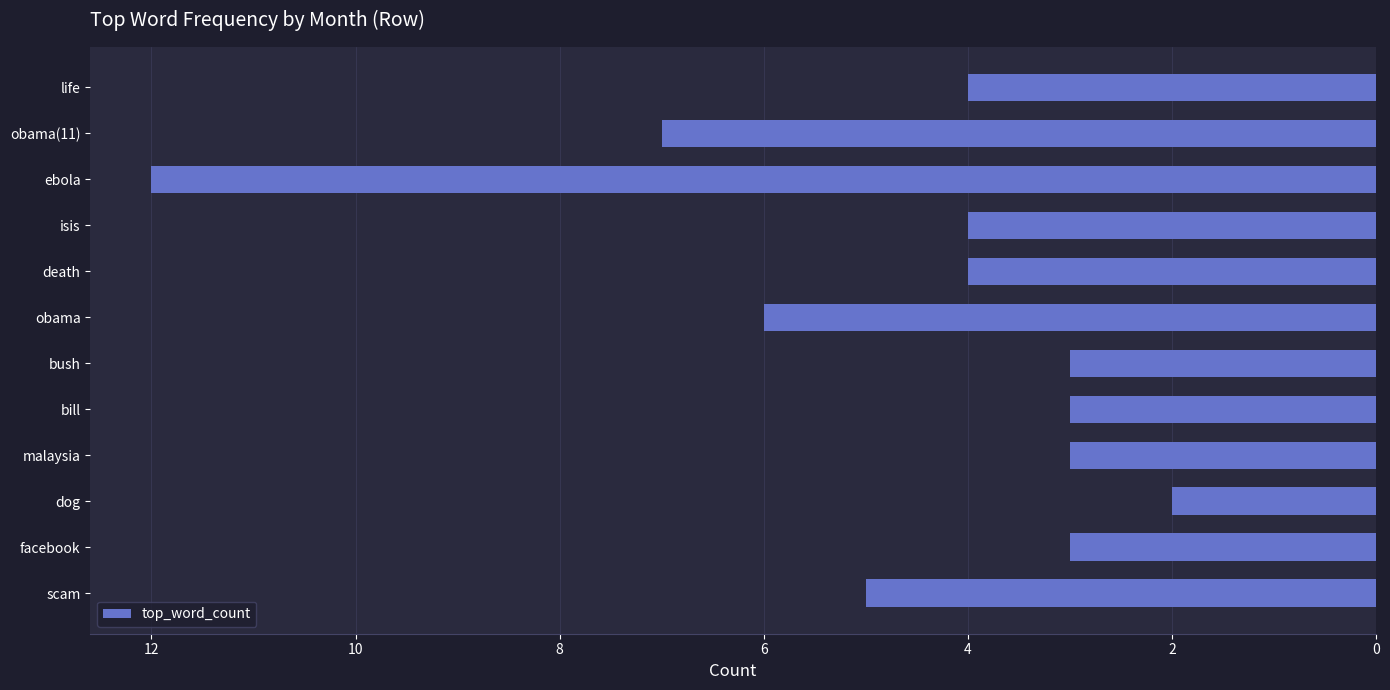

Is it true that the value at facebook is 3?

True